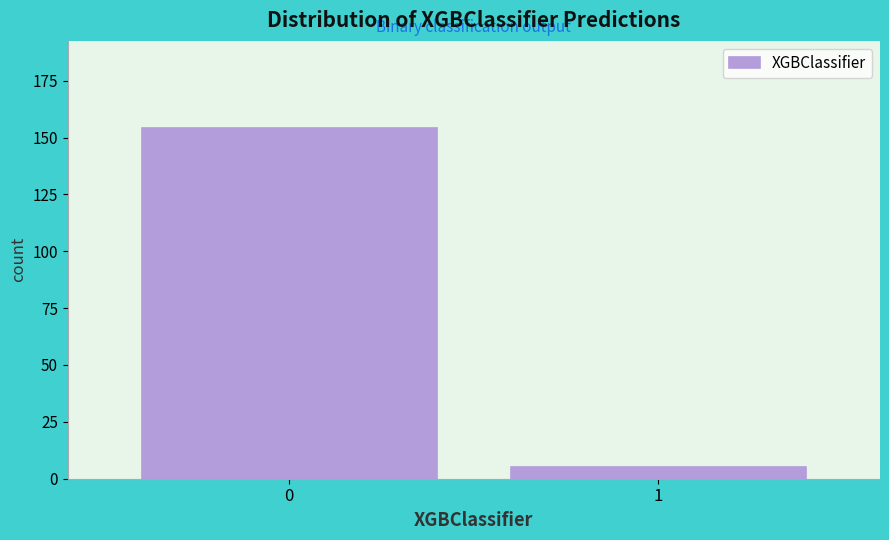

Reading right to left, transcribe all the data shown in this chart.

5	154